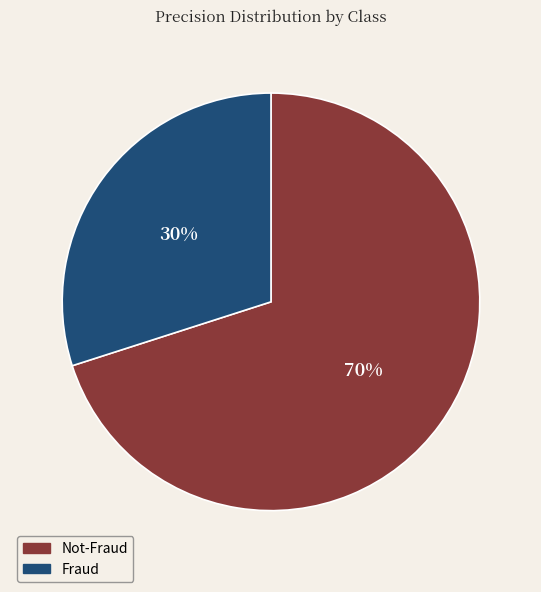

To the nearest percent, what percentage of the pie is Fraud?

30%